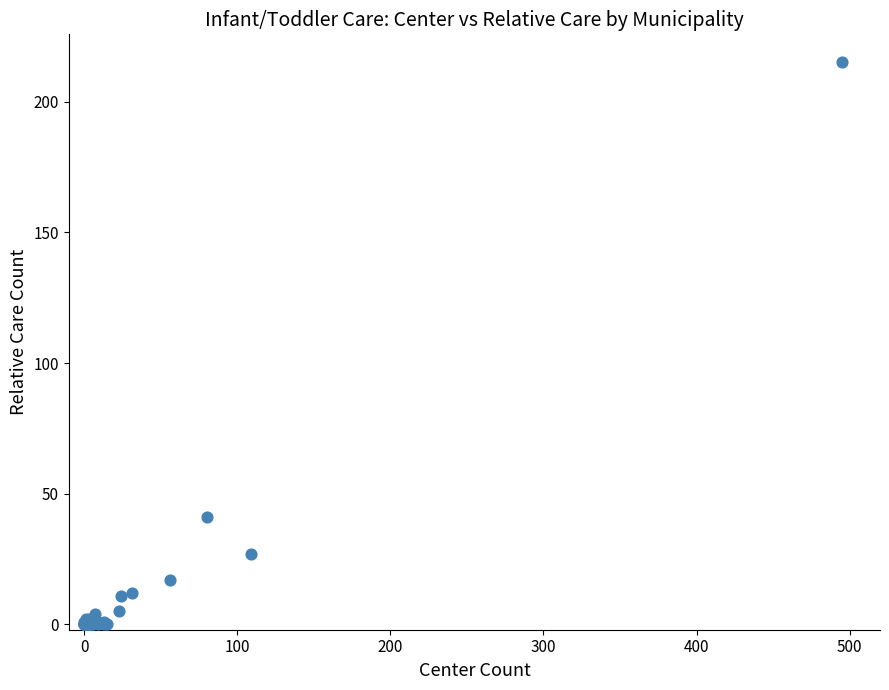

What Y value in the scatter plot is closest to 107?

41